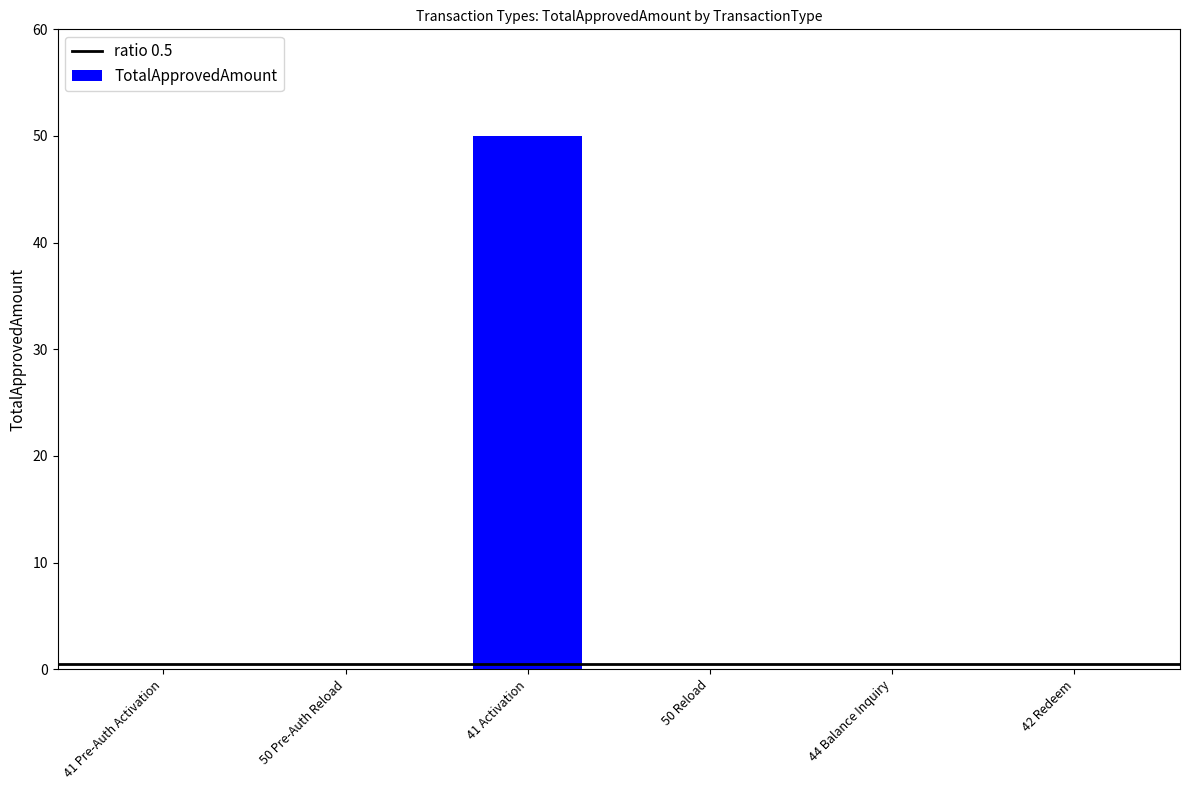

What is the average value?

8